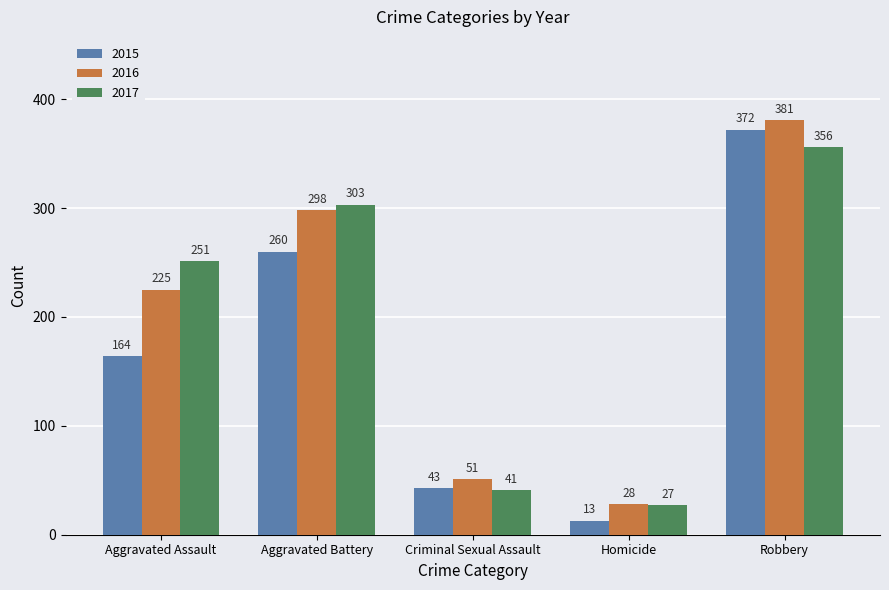

Which label corresponds to the smallest value in the chart?

Homicide